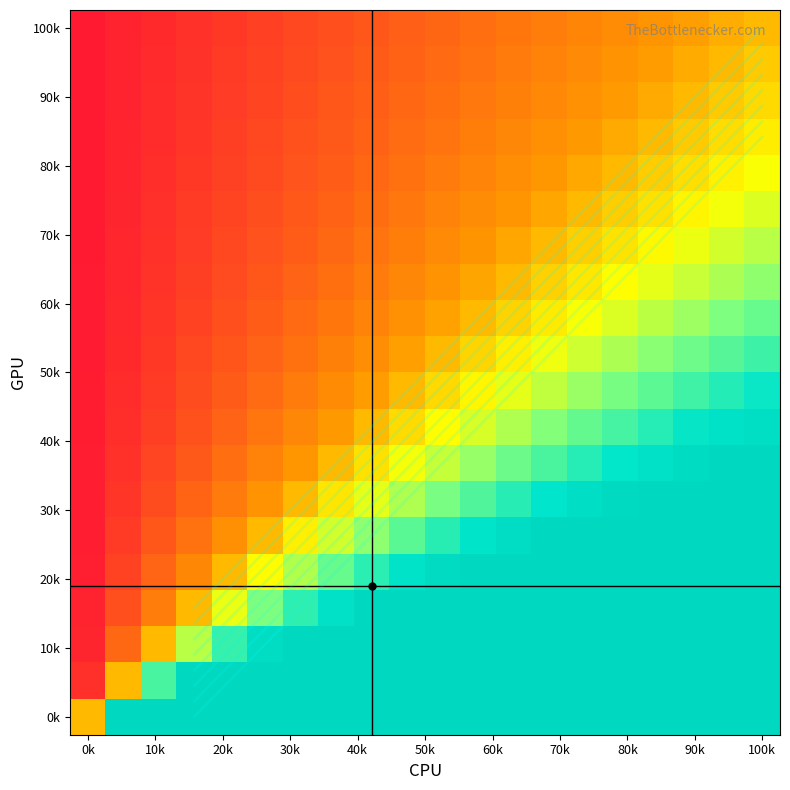

At which category is the sum across all series the highest?

100k